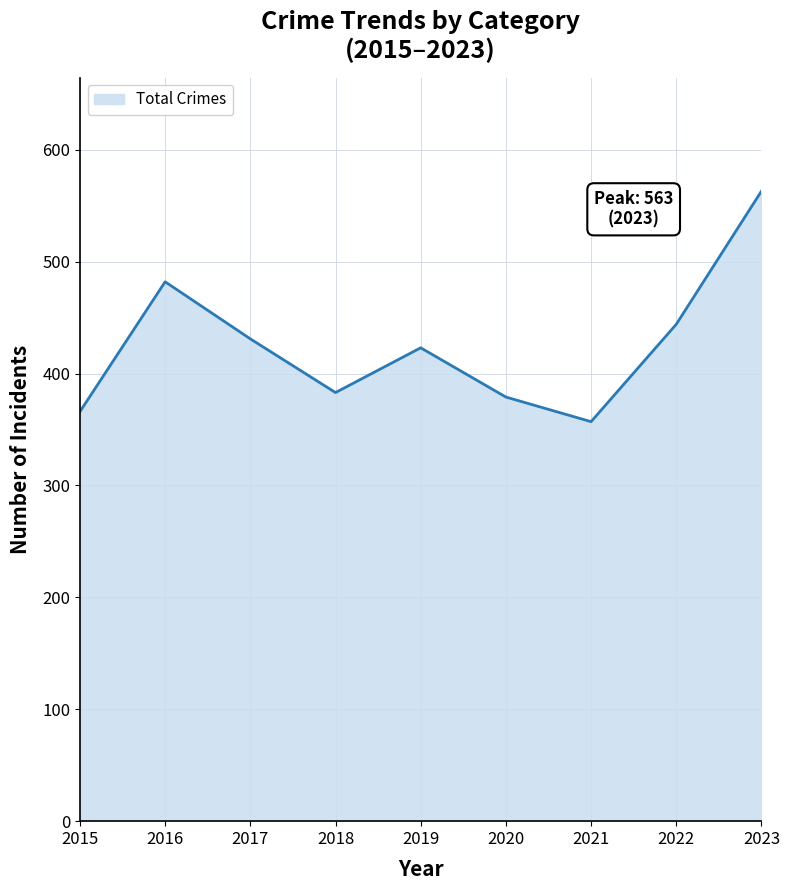

Does the chart have visible grid lines?

Yes